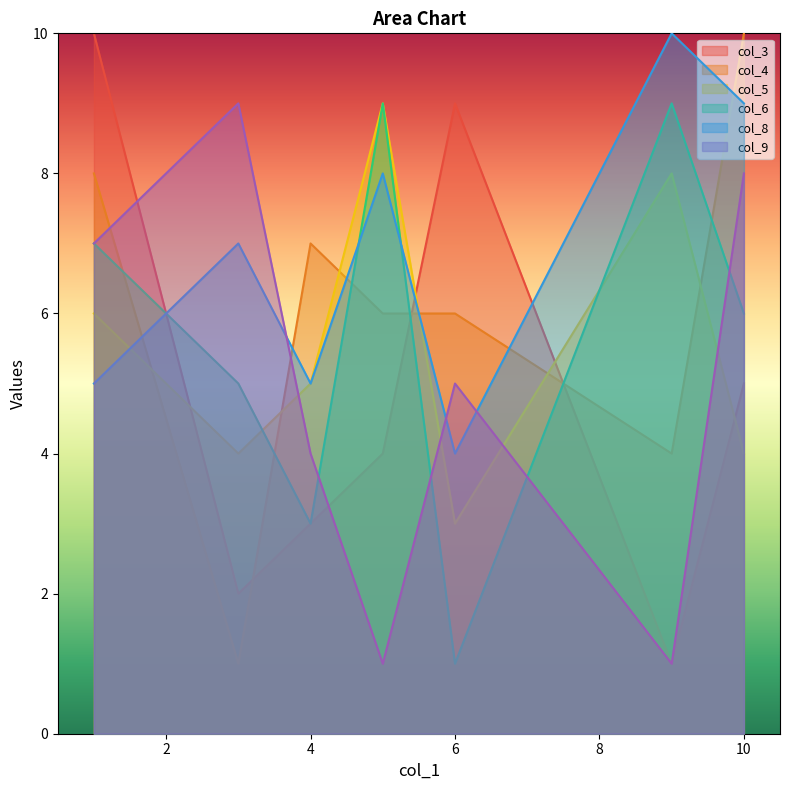

At which label does col_9 first exceed 5?

1